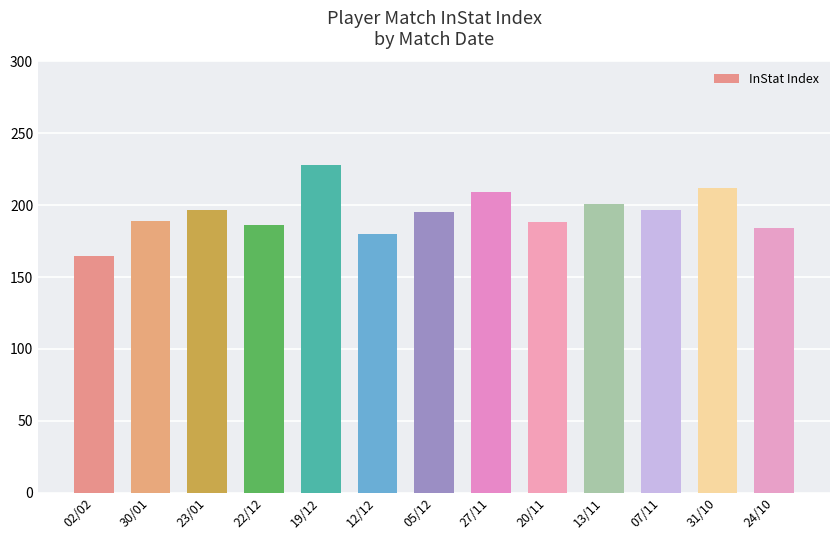

What is the label of the 10th bar from the right?

22/12